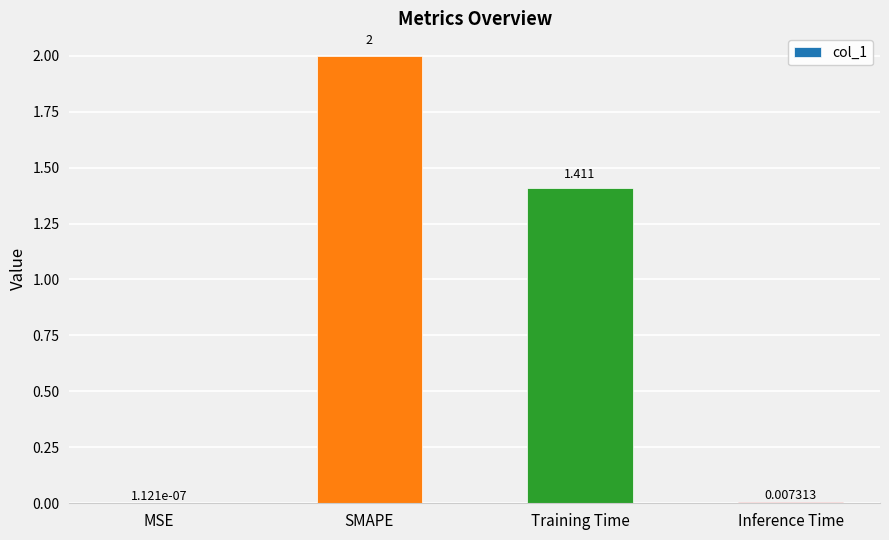

What is the approximate value at SMAPE?

2.0